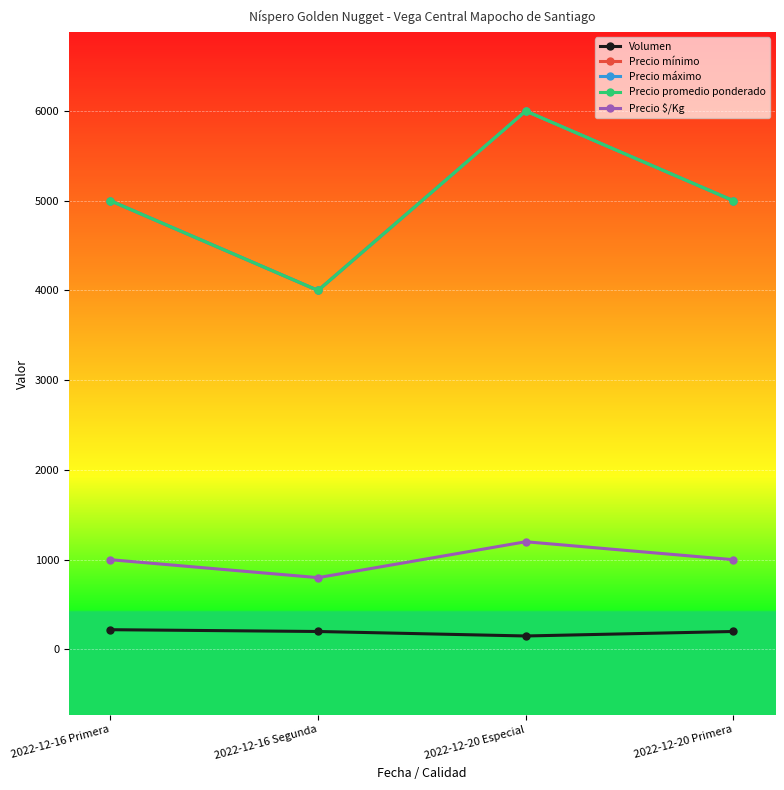

Which label corresponds to the largest value in the chart?

2022-12-20 Especial